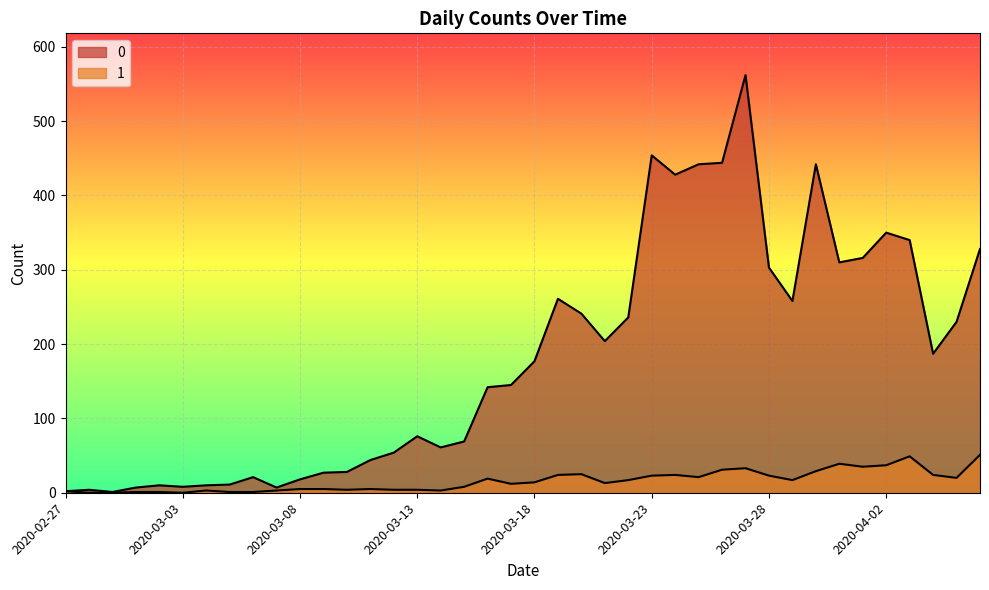

At which label is 1 closest to 25?

2020-03-20